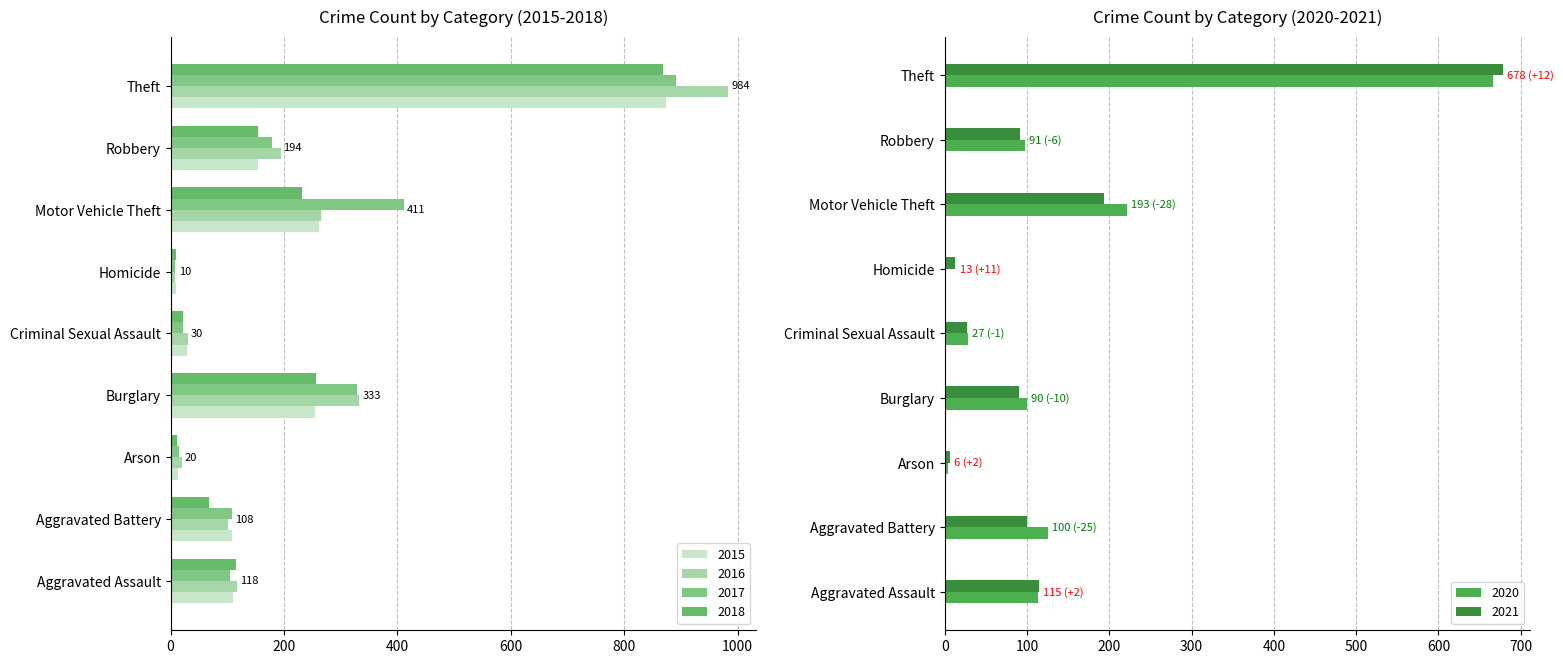

Which series has the largest total across all categories?

2017